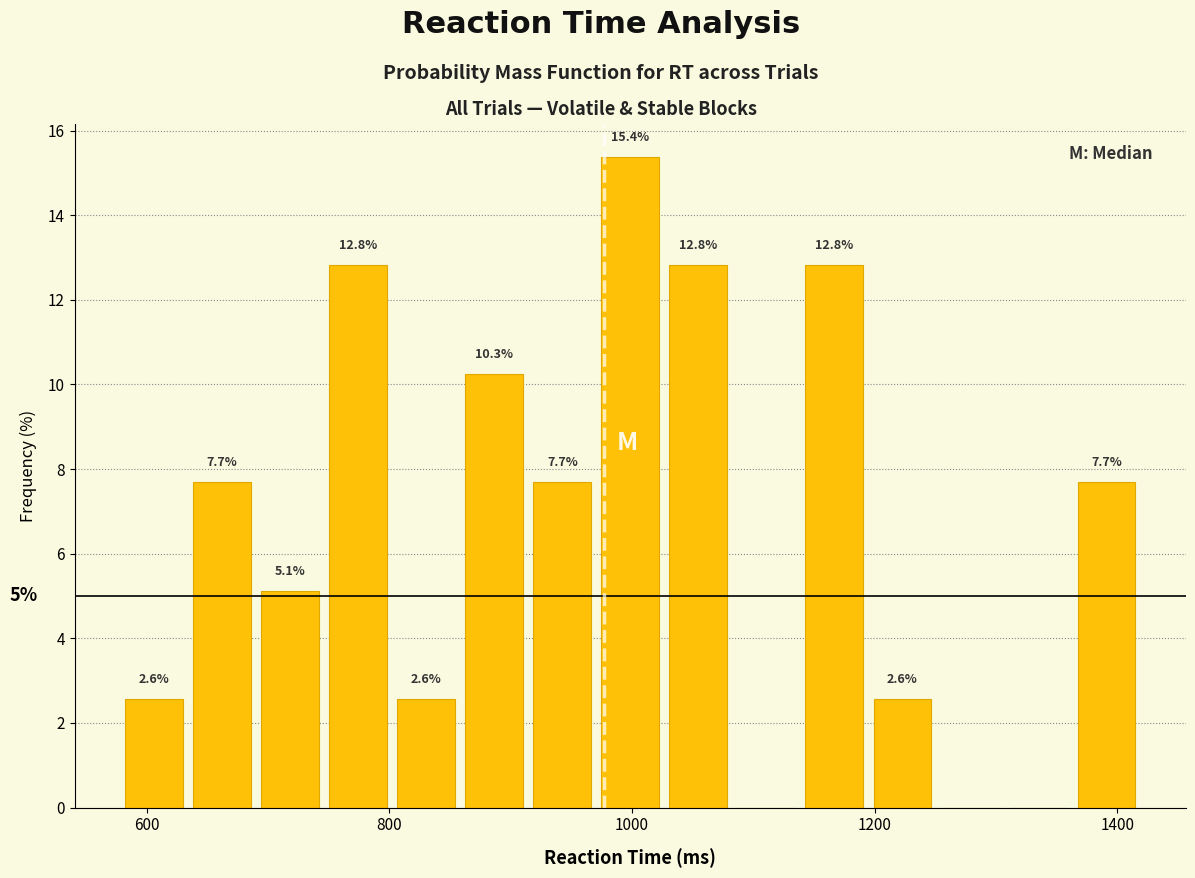

Around what value on the x-axis is the tallest bar? Give the approximate position of its centre, as read against the axis.

1000